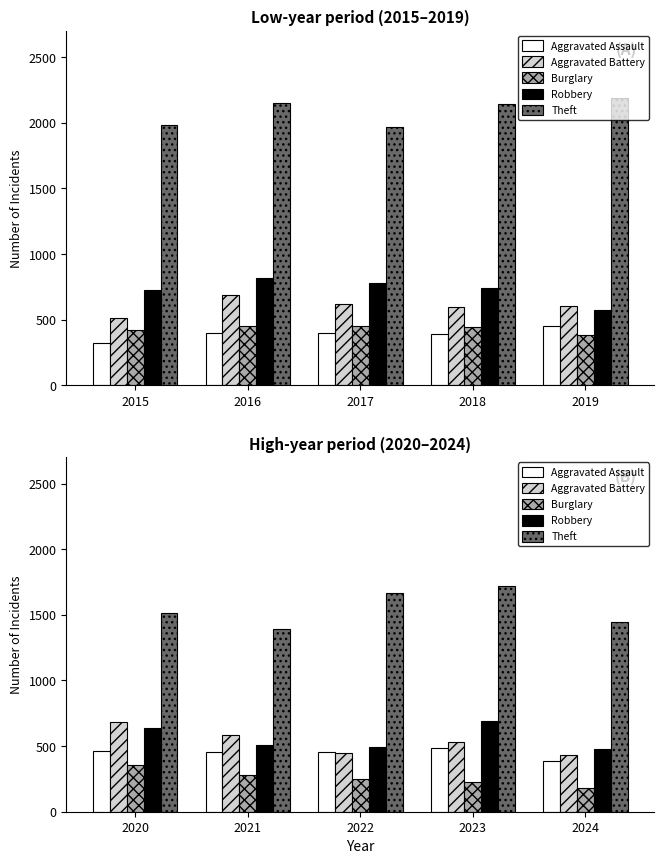

Between 2021 and 2024, which is larger?

2021